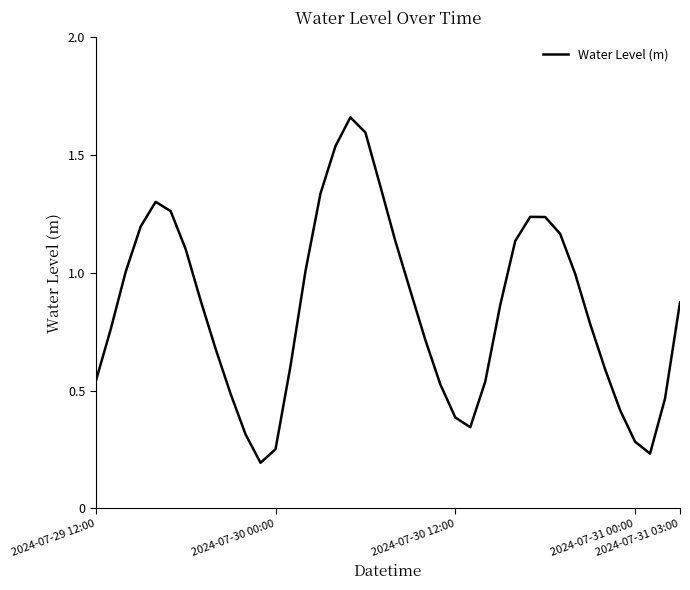

Where is the data nearest to the value 0?

11